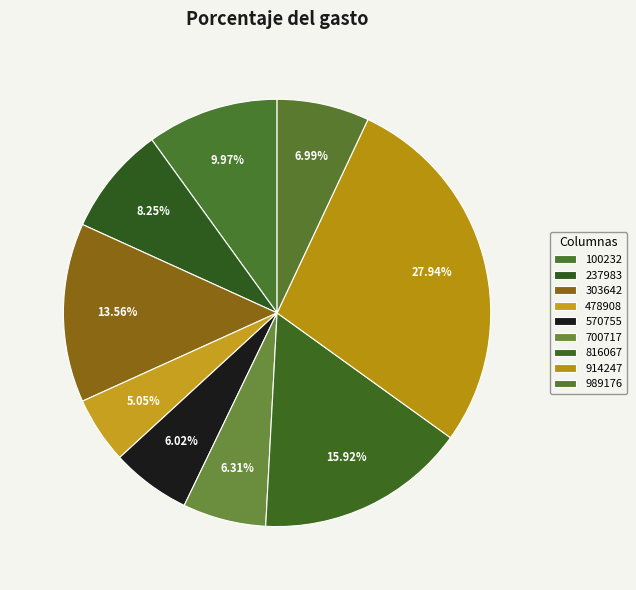

Count the number of slices in the pie.

9